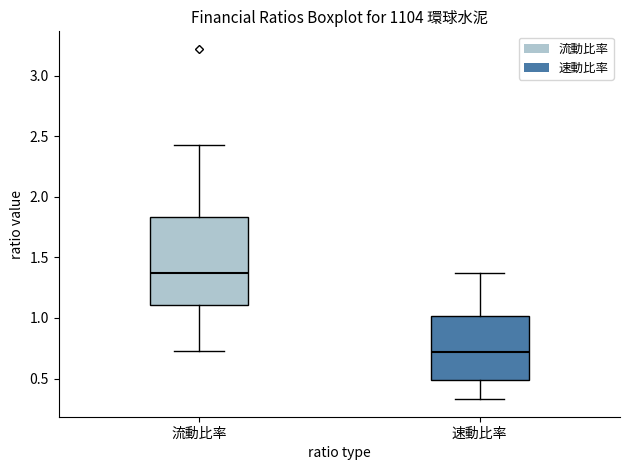

Comparing the boxes themselves (not the whiskers), which one is the tallest?

流動比率